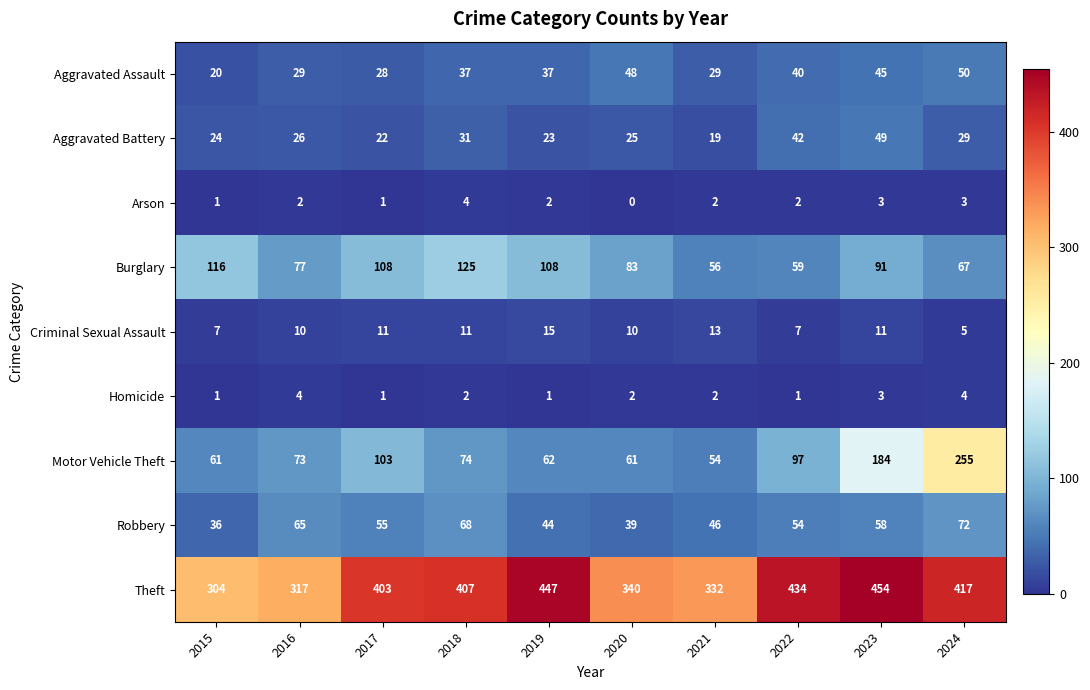

What value does the Theft series have at 2024?

417